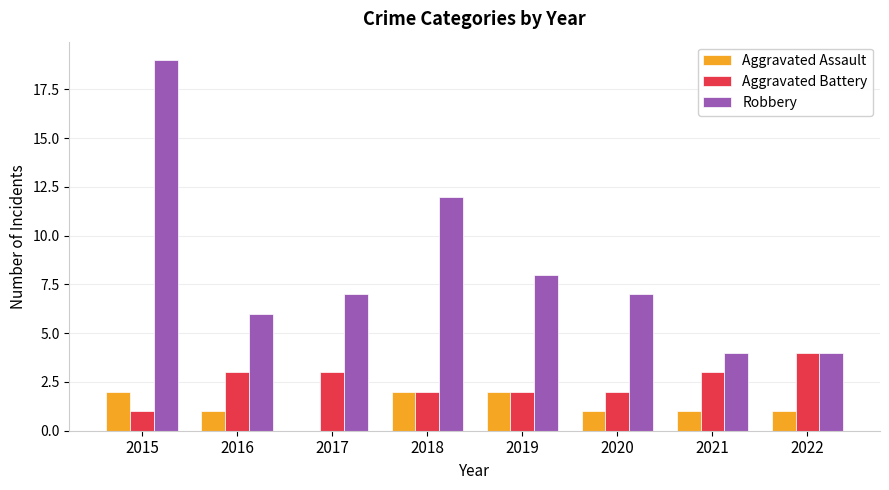

What are all the series names shown in the legend?

Aggravated Assault, Aggravated Battery, Robbery